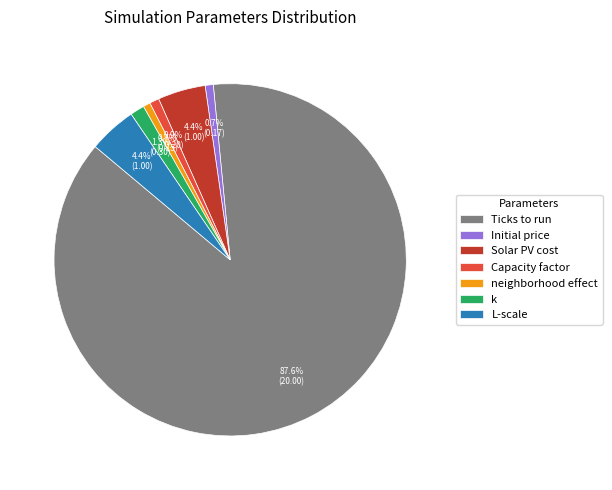

Count the number of slices in the pie.

7